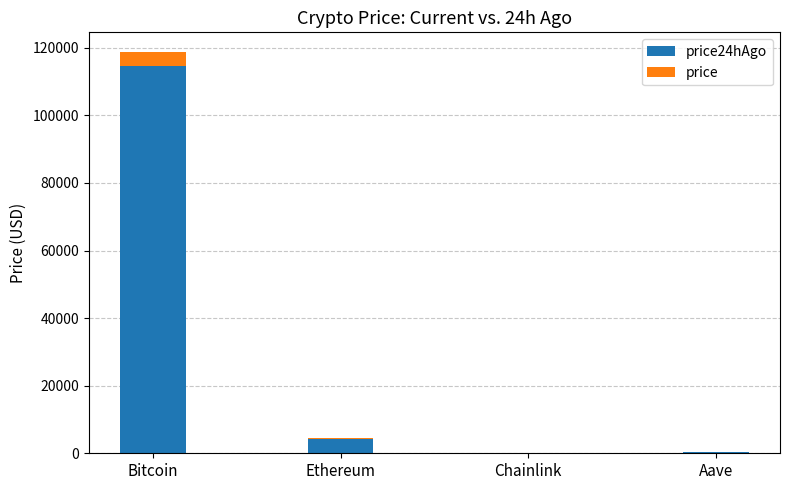

What is the total value across all series at Bitcoin?

118633.0